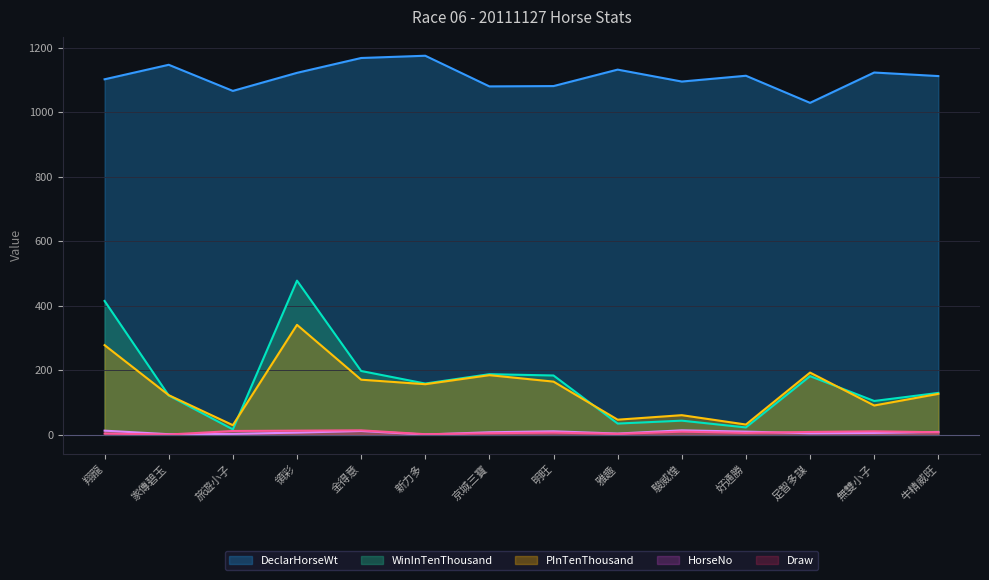

True or false: DeclarHorseWt and WinInTenThousand cross at least once.

False